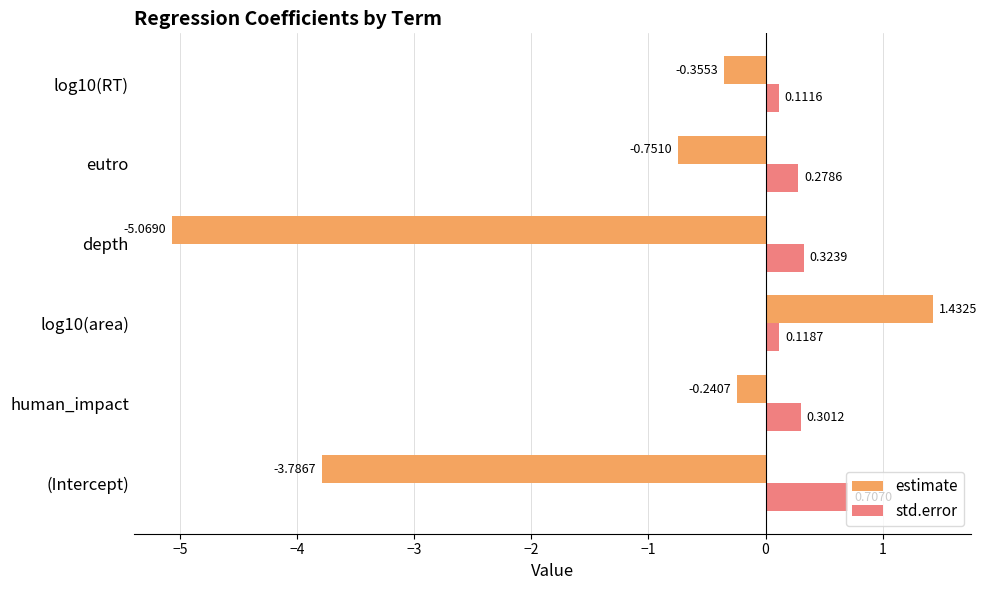

Which series has the largest range (max minus min)?

estimate